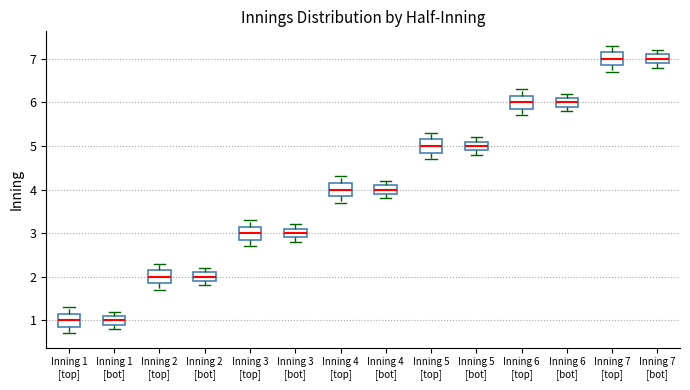

Reading left to right, transcribe this box plot: for each box, give where its median line is, the range the box spans, and where its two whiskers end, as read against the y-axis. The values are not printed on the chart, so give them approximately, as read against the axis.

Inning 1 [top]: median 1.0, box 0.9 to 1.2, whiskers 0.7 to 1.3
Inning 1 [bot]: median 1.0, box 0.9 to 1.1, whiskers 0.8 to 1.2
Inning 2 [top]: median 2.0, box 1.9 to 2.2, whiskers 1.7 to 2.3
Inning 2 [bot]: median 2.0, box 1.9 to 2.1, whiskers 1.8 to 2.2
Inning 3 [top]: median 3.0, box 2.9 to 3.2, whiskers 2.7 to 3.3
Inning 3 [bot]: median 3.0, box 2.9 to 3.1, whiskers 2.8 to 3.2
Inning 4 [top]: median 4.0, box 3.9 to 4.2, whiskers 3.7 to 4.3
Inning 4 [bot]: median 4.0, box 3.9 to 4.1, whiskers 3.8 to 4.2
Inning 5 [top]: median 5.0, box 4.9 to 5.2, whiskers 4.7 to 5.3
Inning 5 [bot]: median 5.0, box 4.9 to 5.1, whiskers 4.8 to 5.2
Inning 6 [top]: median 6.0, box 5.9 to 6.2, whiskers 5.7 to 6.3
Inning 6 [bot]: median 6.0, box 5.9 to 6.1, whiskers 5.8 to 6.2
Inning 7 [top]: median 7.0, box 6.9 to 7.2, whiskers 6.7 to 7.3
Inning 7 [bot]: median 7.0, box 6.9 to 7.1, whiskers 6.8 to 7.2